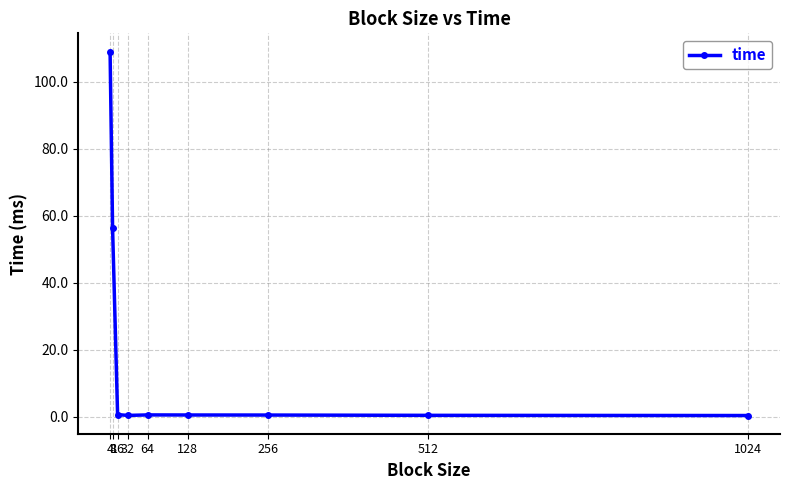

What is the maximum value shown in the chart?

109.0